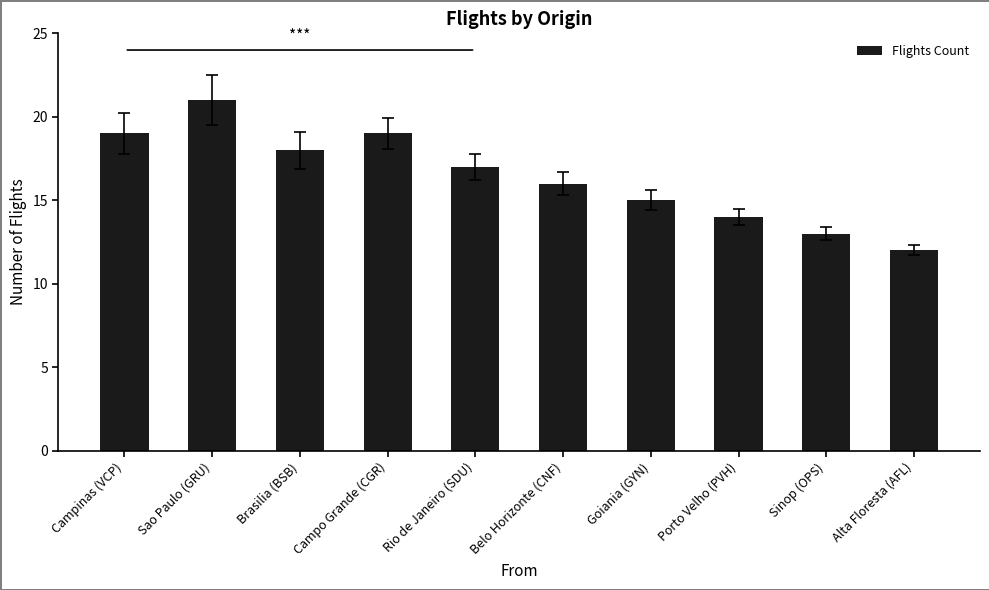

How many values are below 17?

5